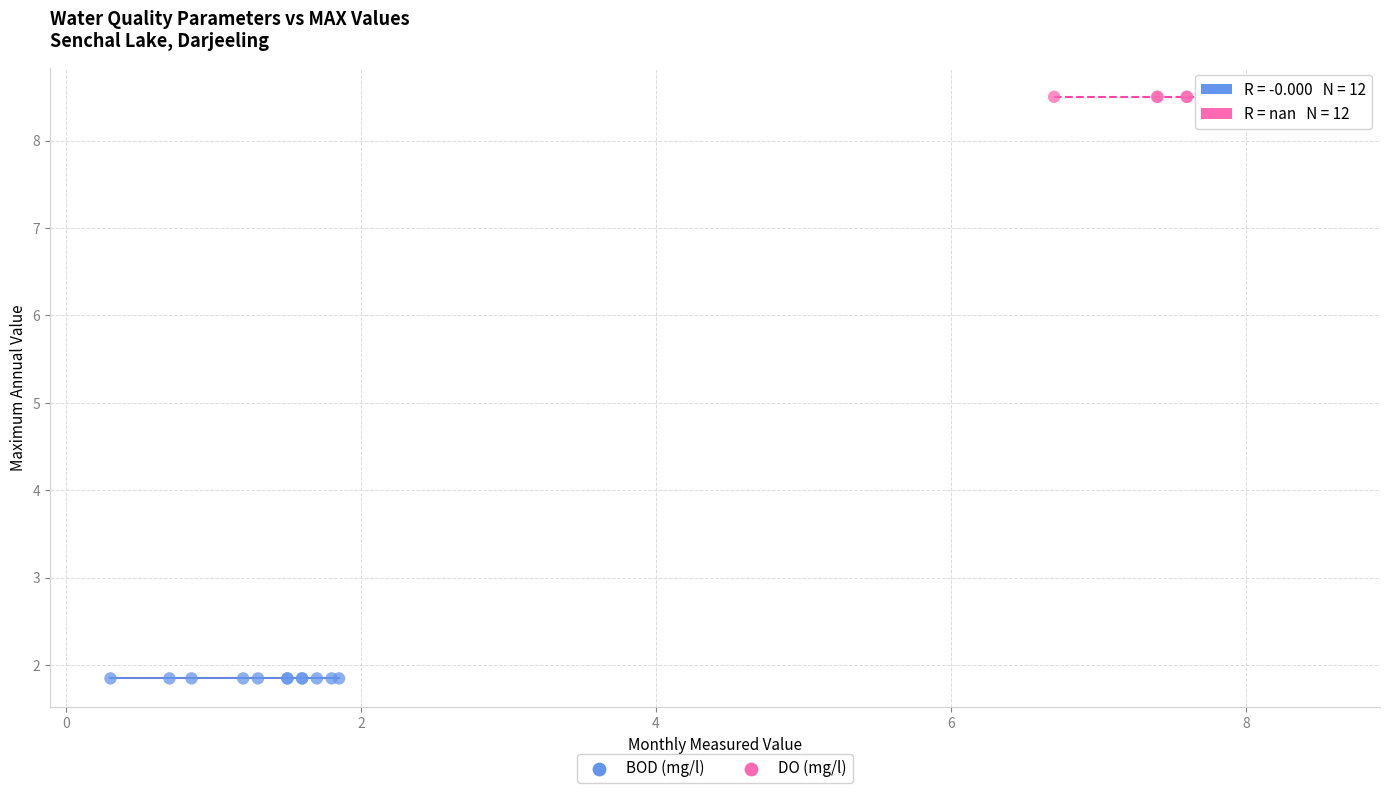

Which series reaches the maximum Y coordinate?

DO (mg/l)